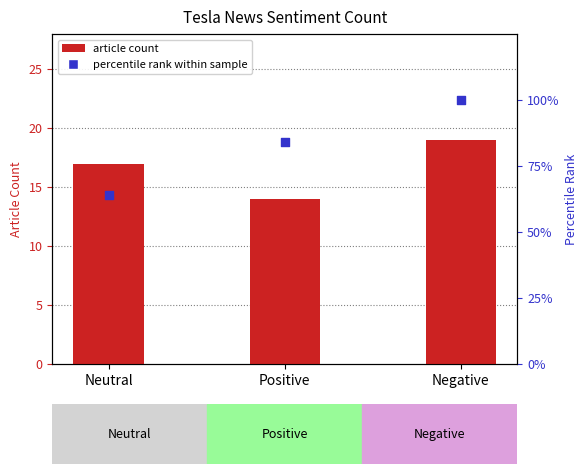

Which series has the largest total across all categories?

percentile rank within sample